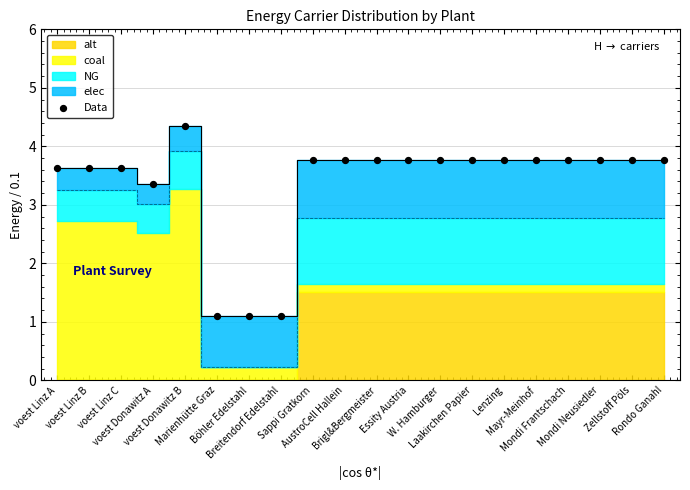

What is the range of Y values (max minus min)?

3.3